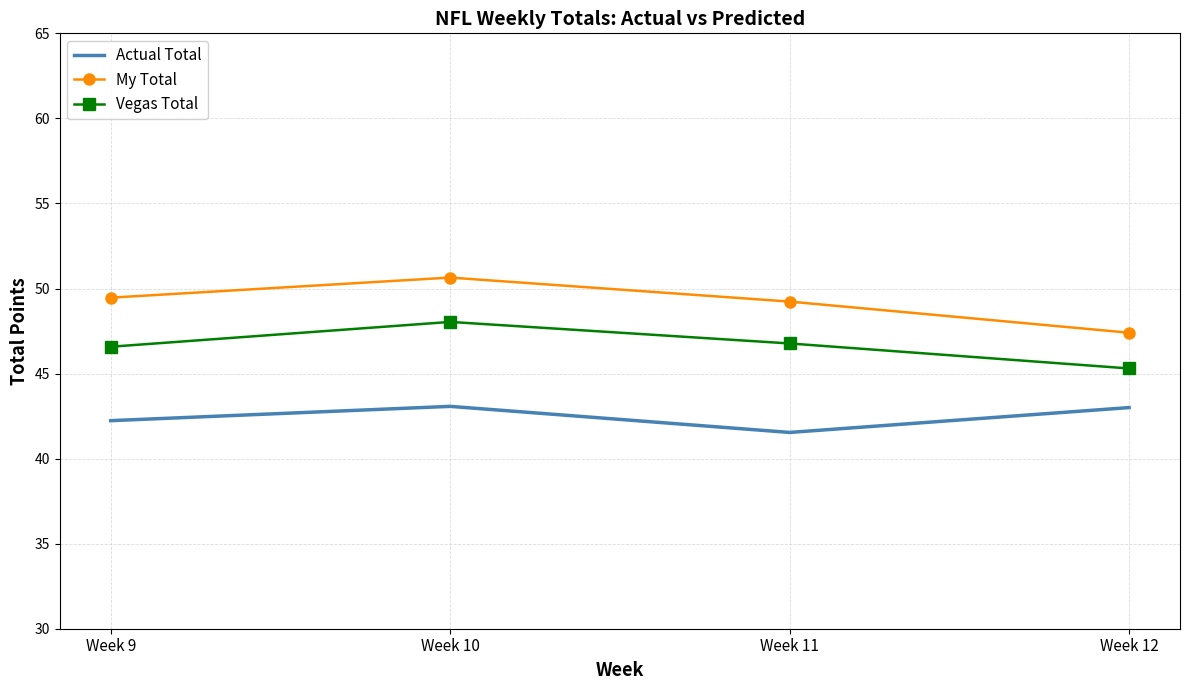

True or false: Actual Total and My Total intersect in this chart.

False